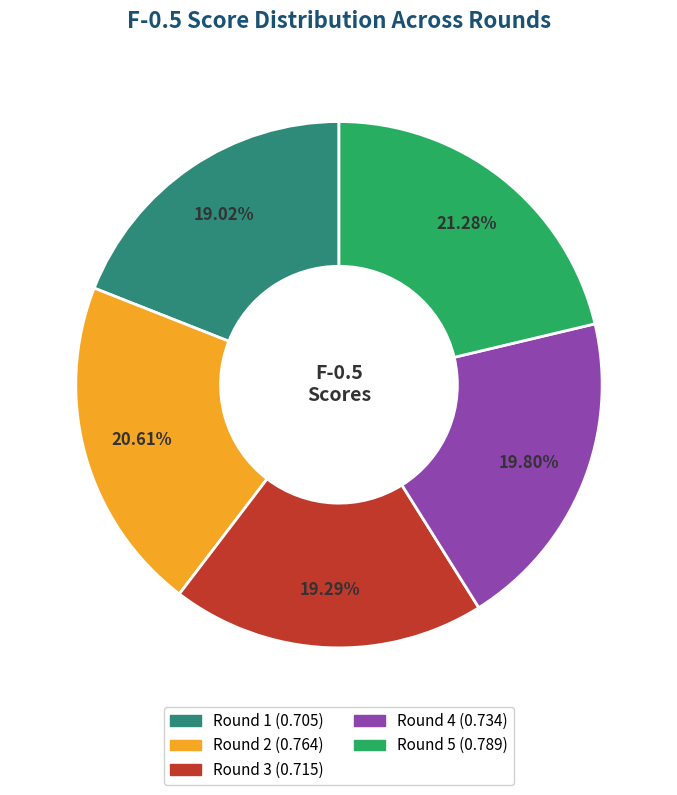

Does Round 4 represent more than half of the total?

No